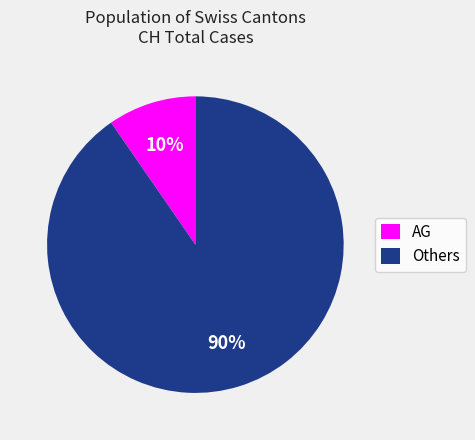

To the nearest percent, what is the average slice percentage?

50%